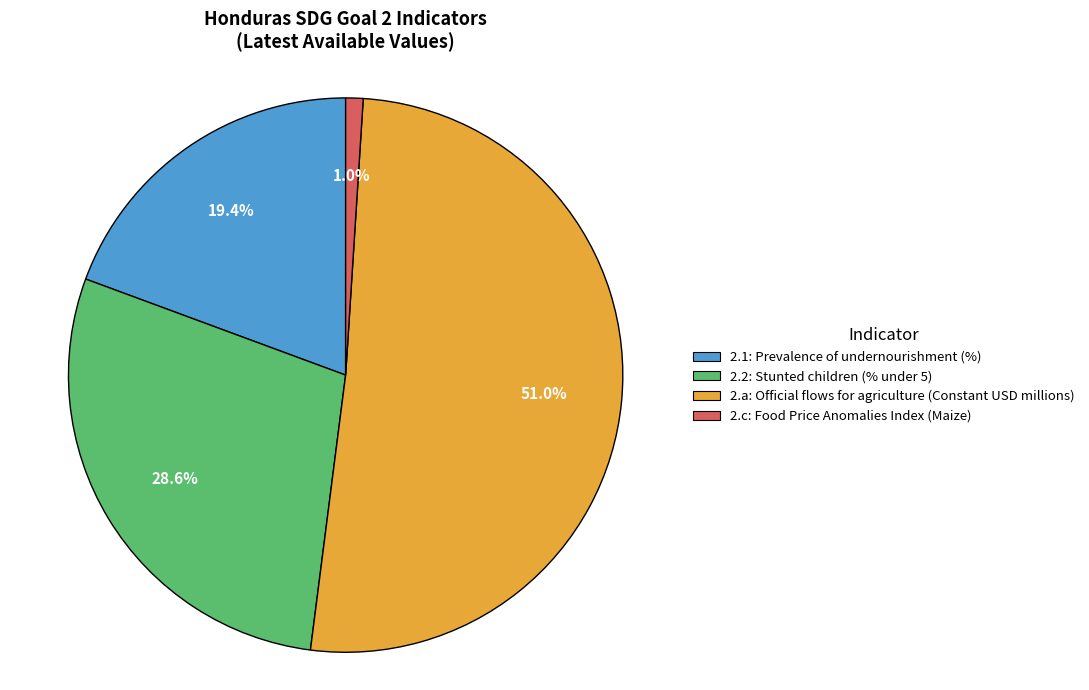

To the nearest percent, what is the average slice percentage?

25%